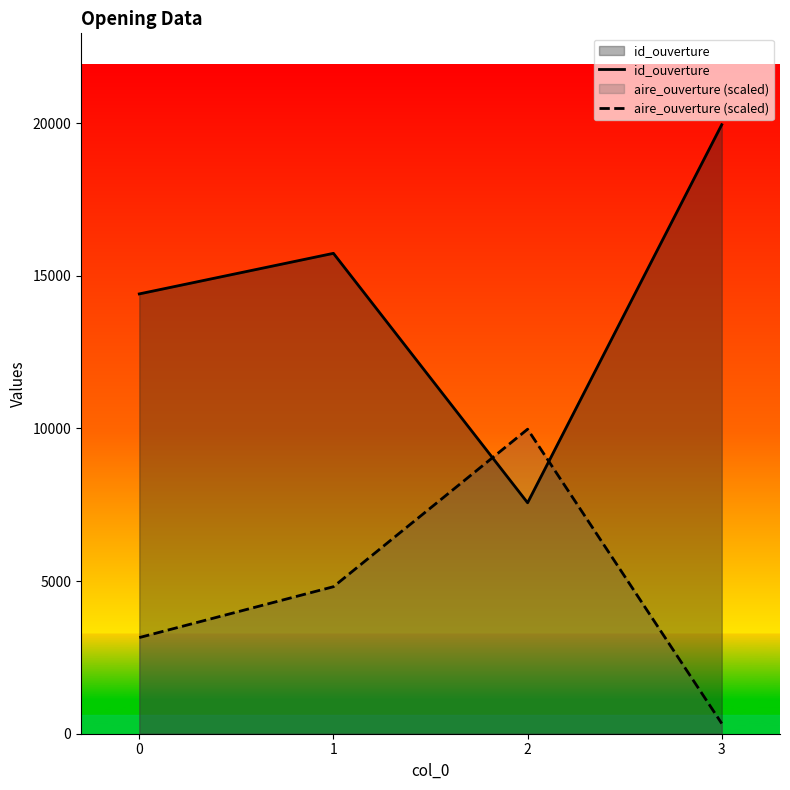

How many data points in id_ouverture are less than 15736?

2